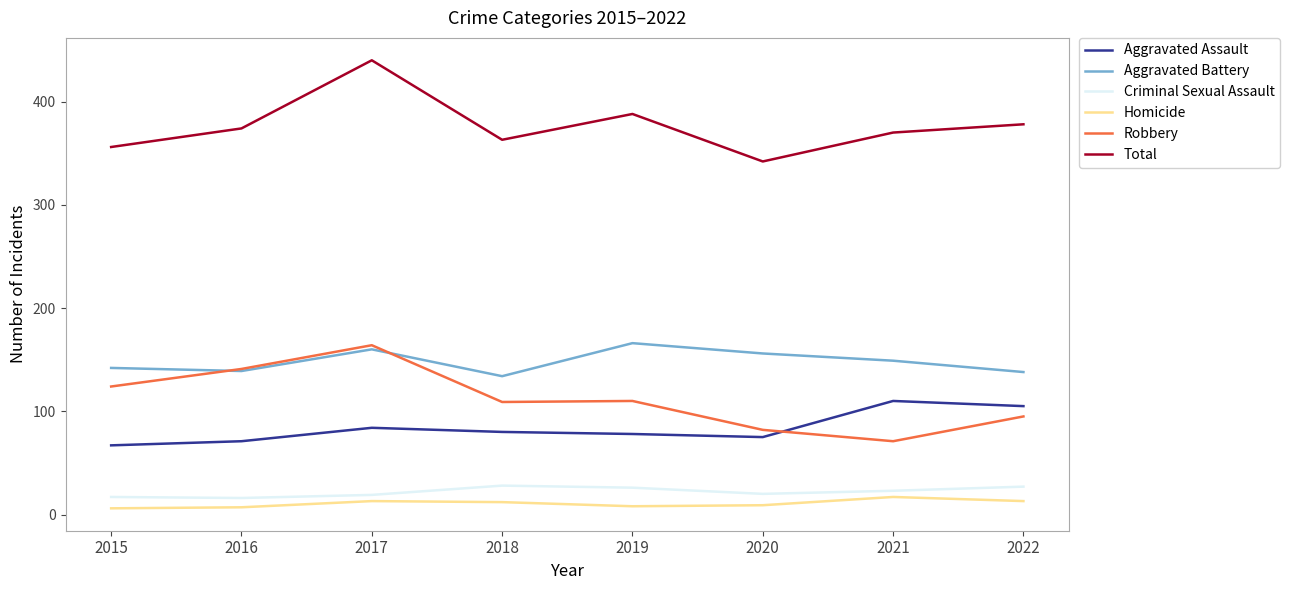

Is this an area chart (filled region under the line)?

No